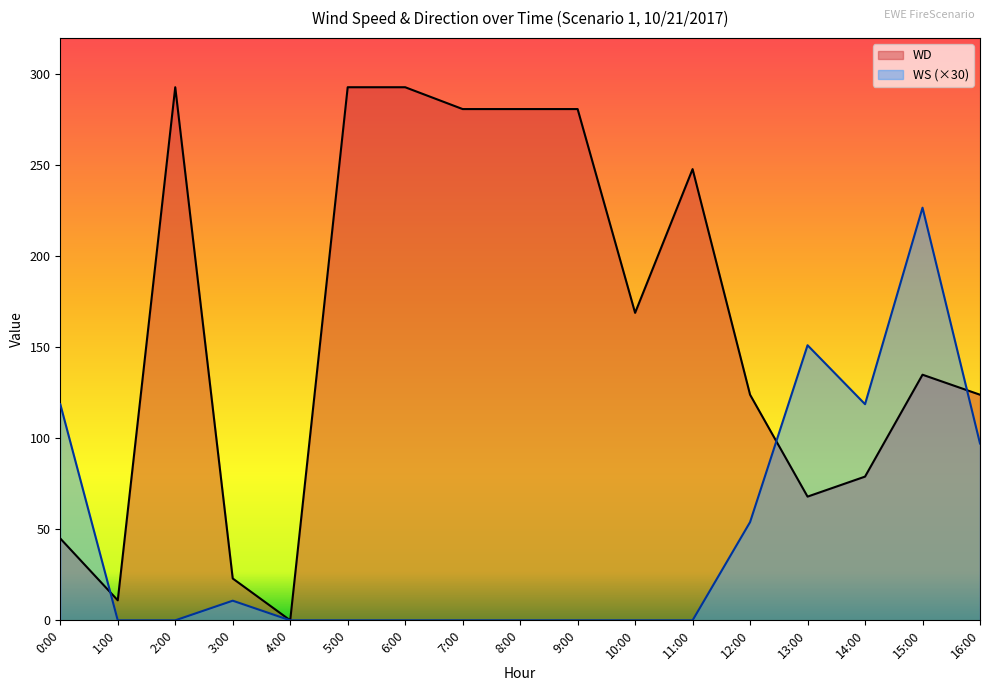

Does the chart display data point markers on the line(s)?

No